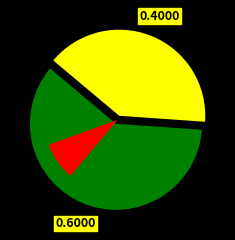

How many slices are in this pie chart?

2